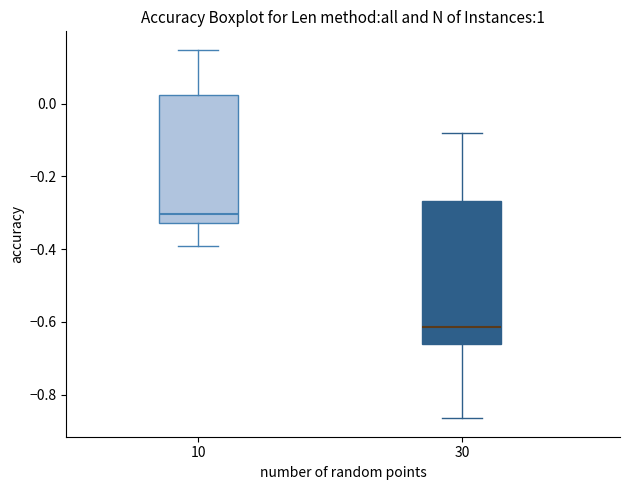

Comparing the boxes themselves (not the whiskers), which one is the tallest?

30